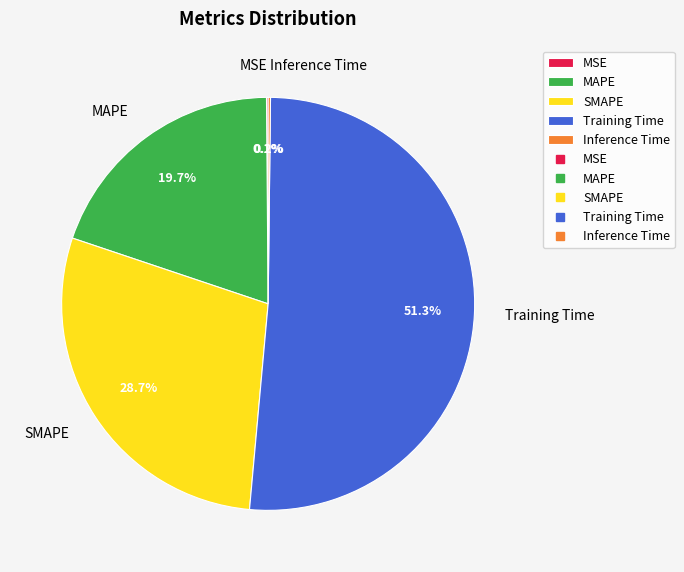

Approximately how many times larger is the value at SMAPE compared to Training Time?

0.6